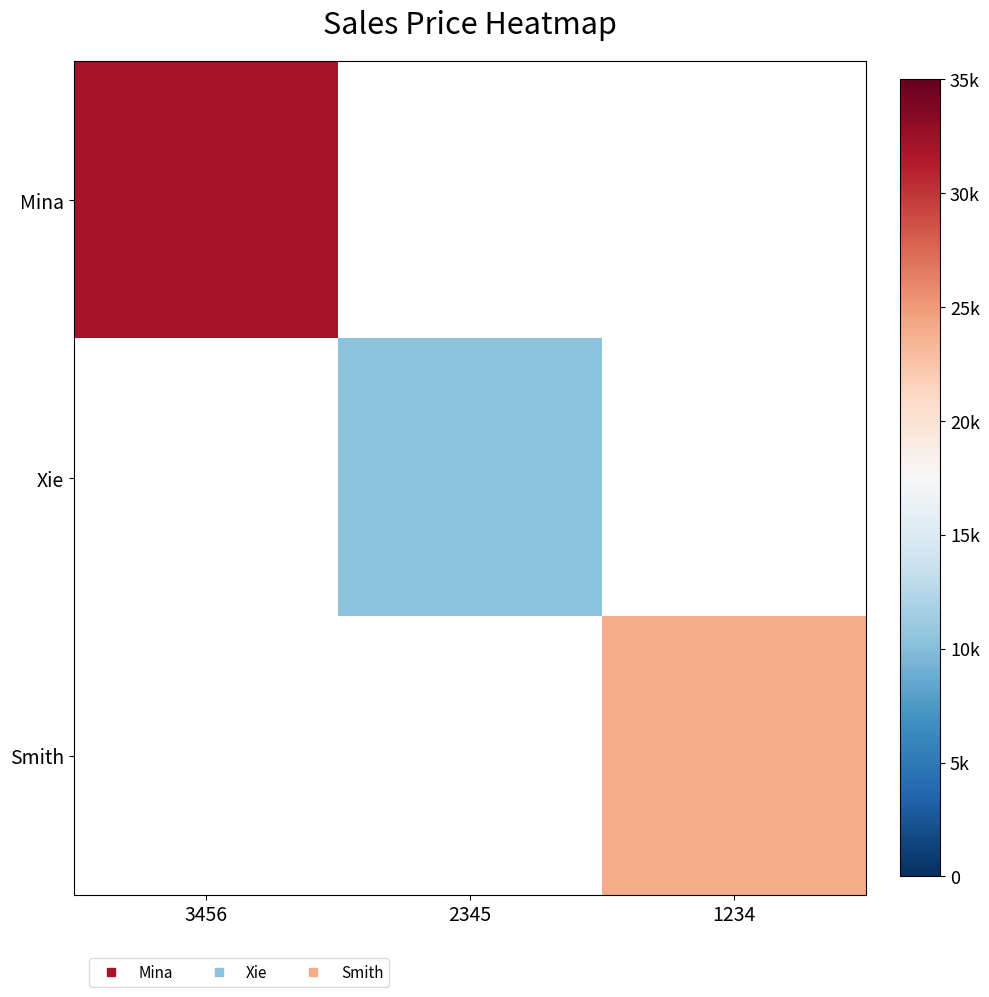

What is the maximum value shown in the chart?

32100.0